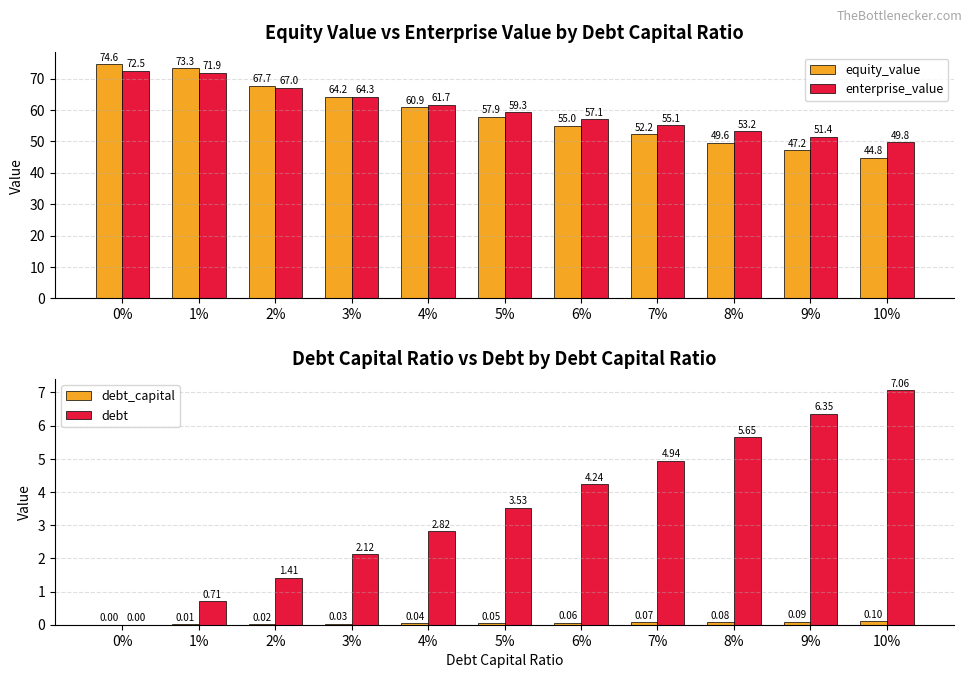

Between 6% and 7%, which series saw the biggest shift?

equity_value